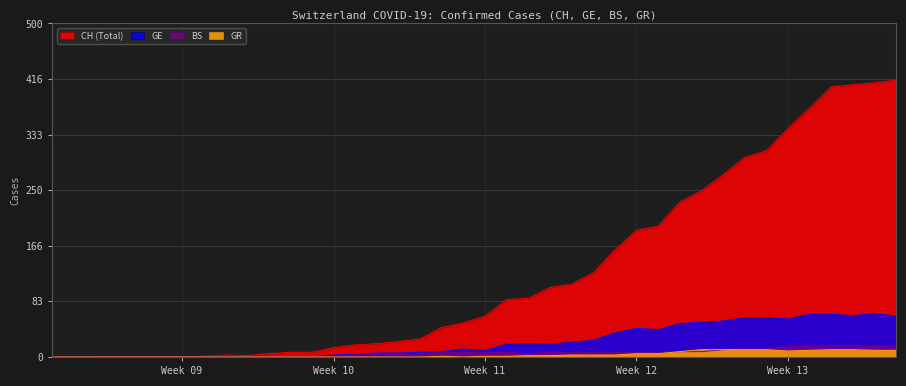

Which series has the widest spread of values?

CH (Total)